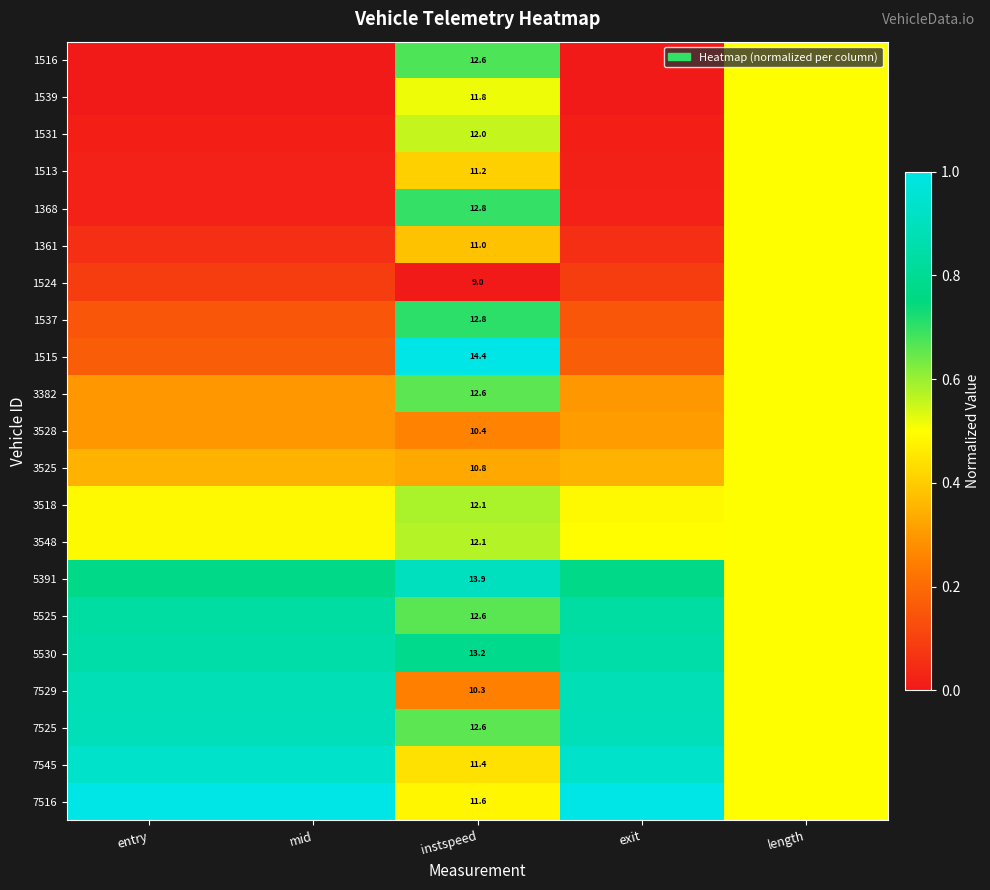

Is it true that 1368 equals 0.7 at instspeed?

True